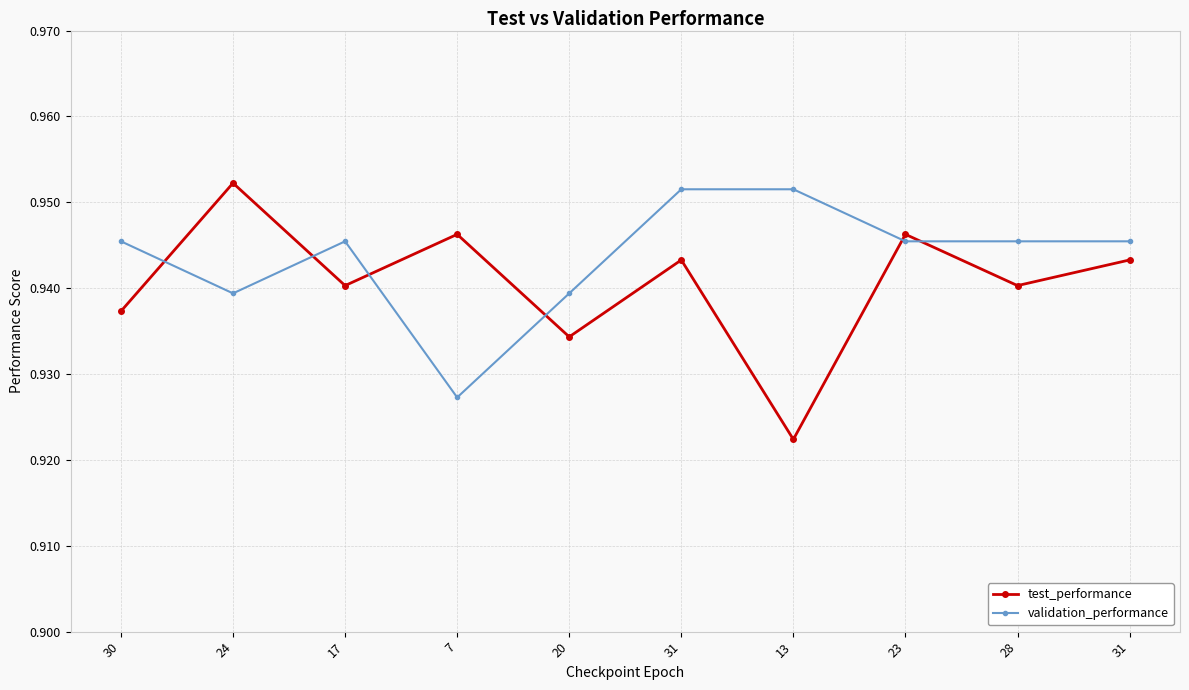

What are all the series names shown in the legend?

test_performance, validation_performance